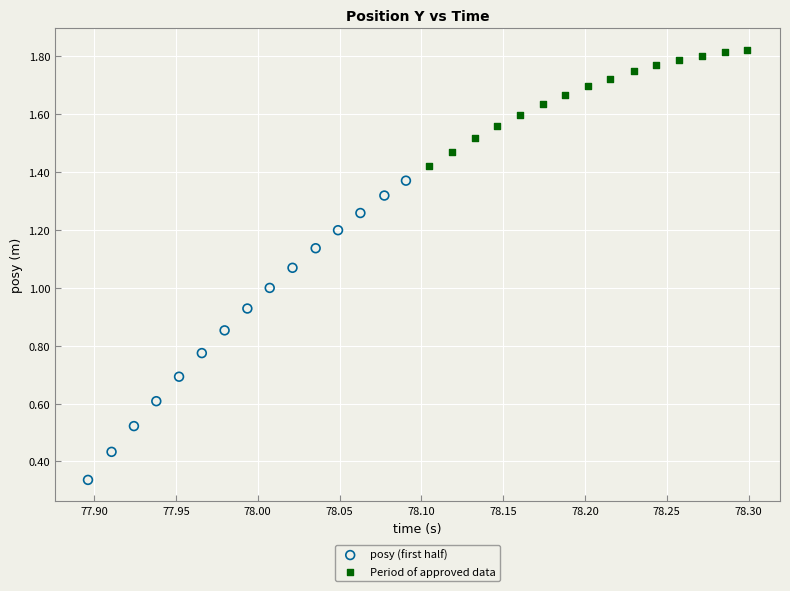

Which series has the largest Y range (max minus min)?

posy (first half)